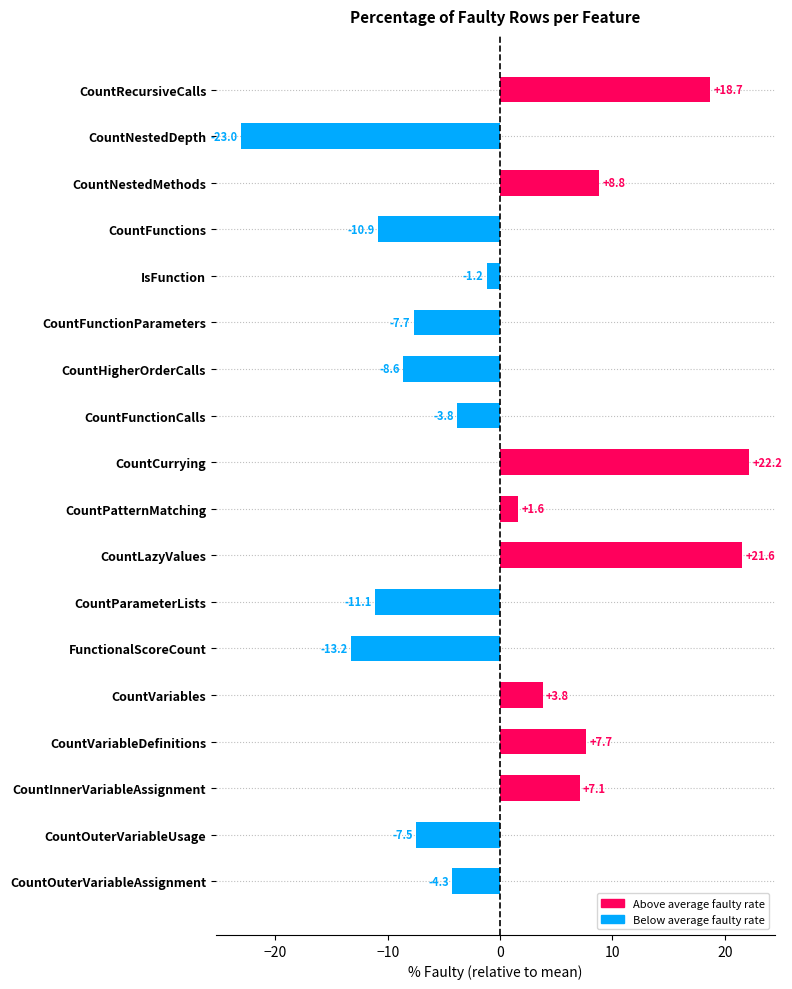

What is the change in value from CountFunctionCalls to CountParameterLists?

-7.3